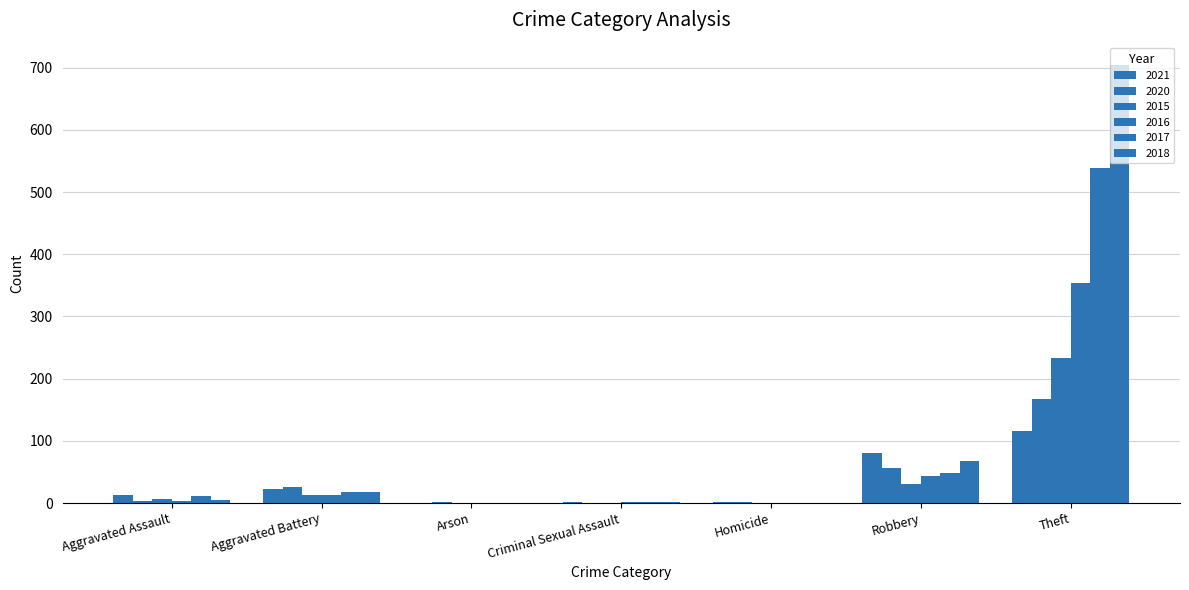

What is the difference between the maximum and minimum values in the 2016 series?

416